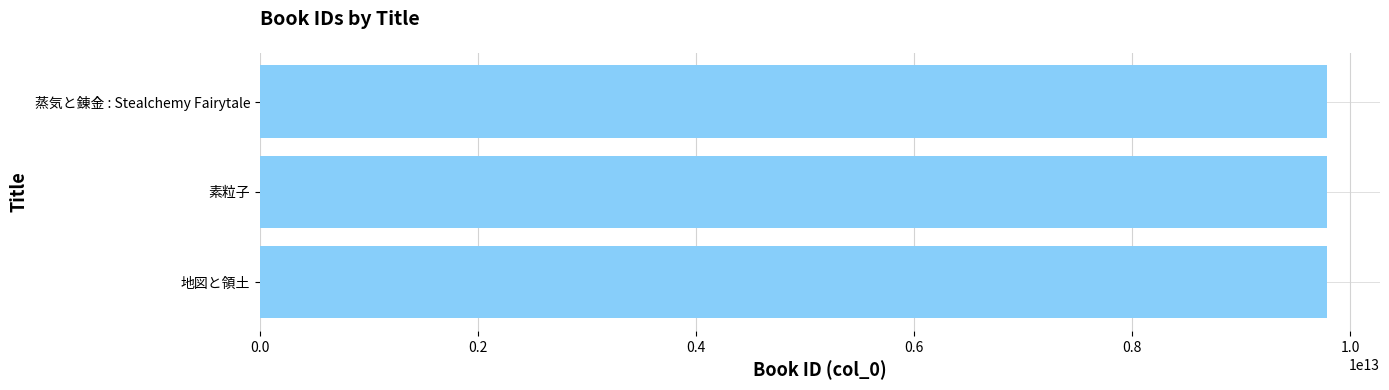

The value at 素粒子 is 2670914370927. True or false?

False